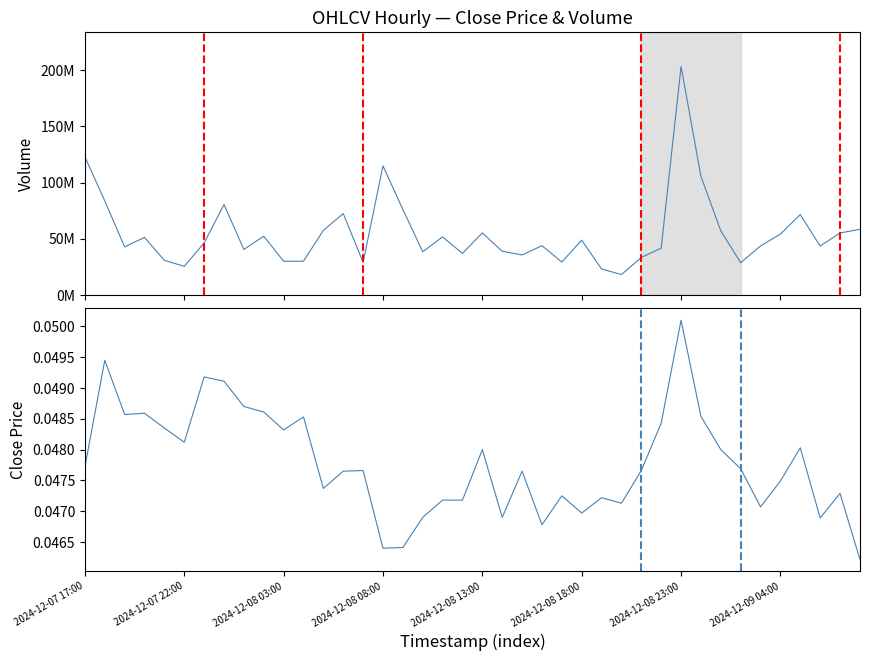

Does the chart display data point markers on the line(s)?

No